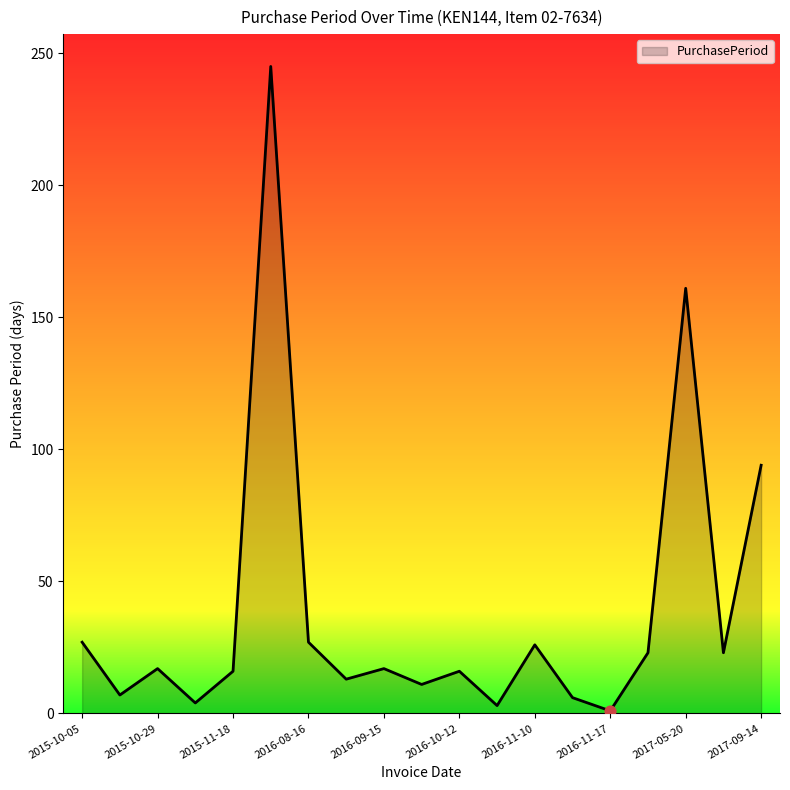

What is the greatest value displayed?

245